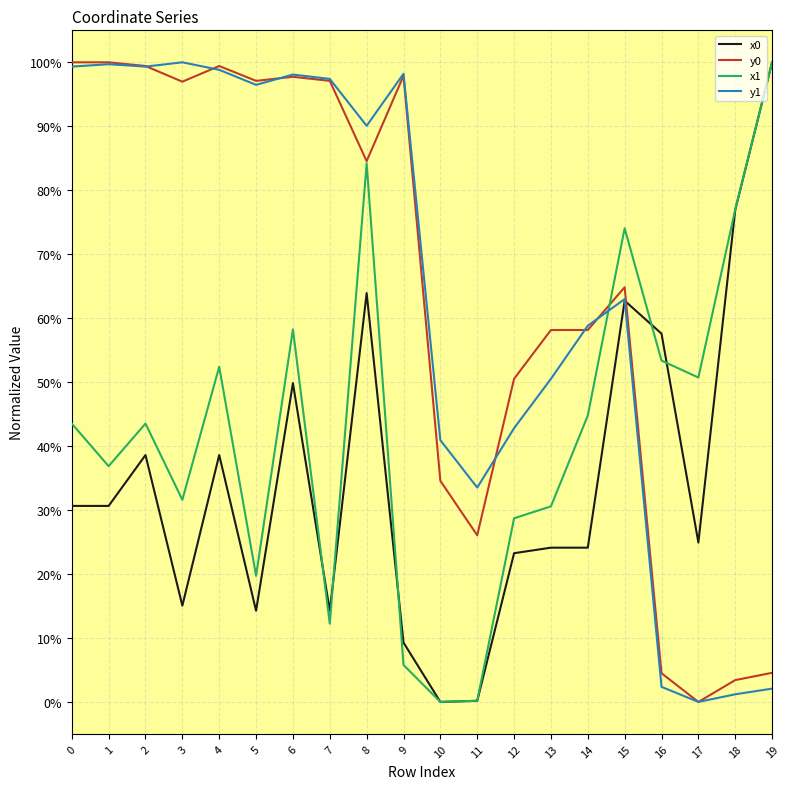

True or false: y0 and x0 cross at least once.

True